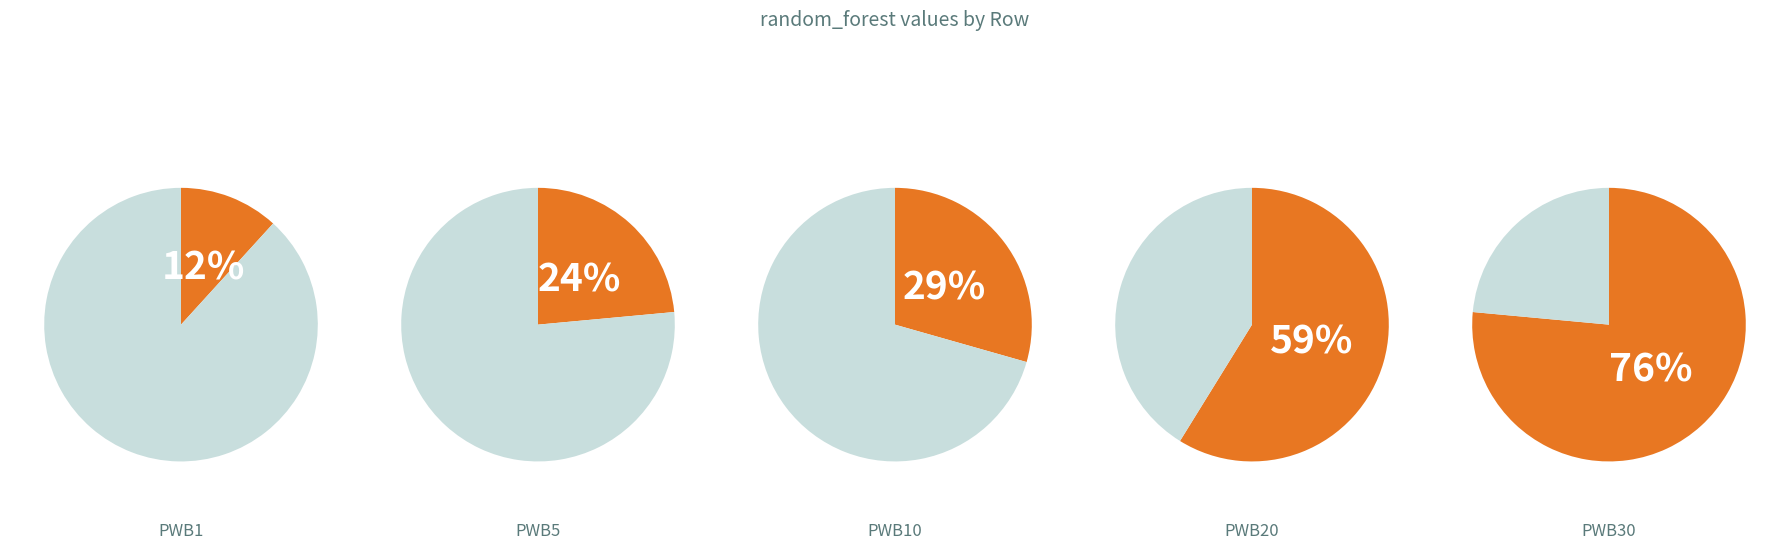

What is the change in value from PWB5 to PWB20?

+35.3